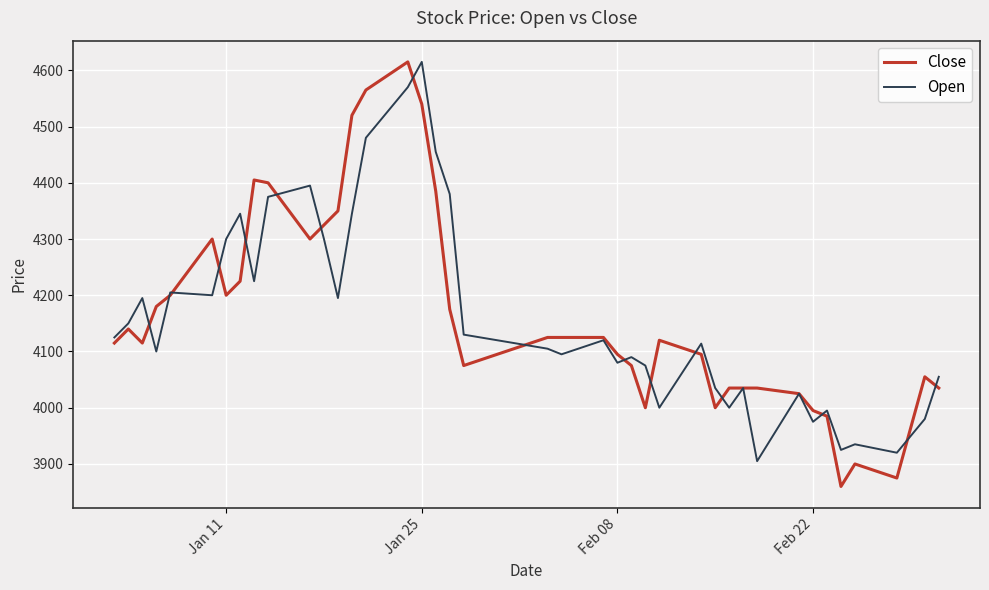

What is the maximum value shown in the chart?

4615